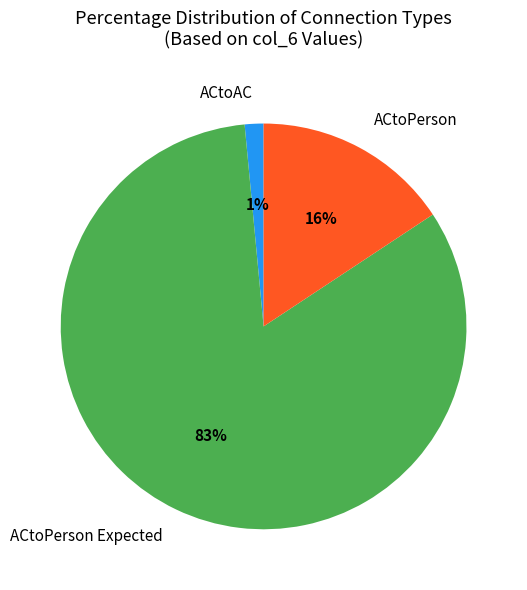

How many segments does this pie chart have?

3